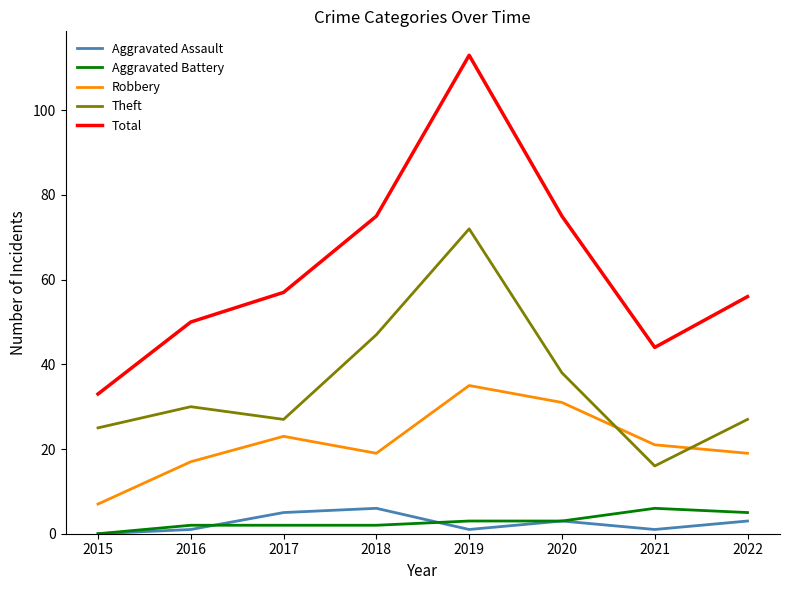

Which series has the largest range (max minus min)?

Total